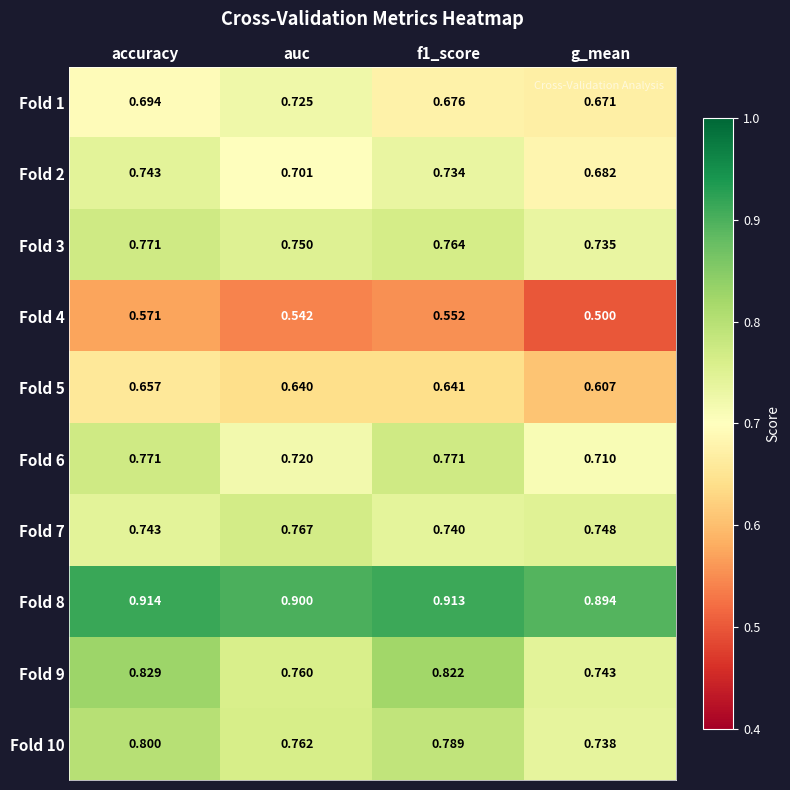

Which category has the lowest value across all series?

g_mean